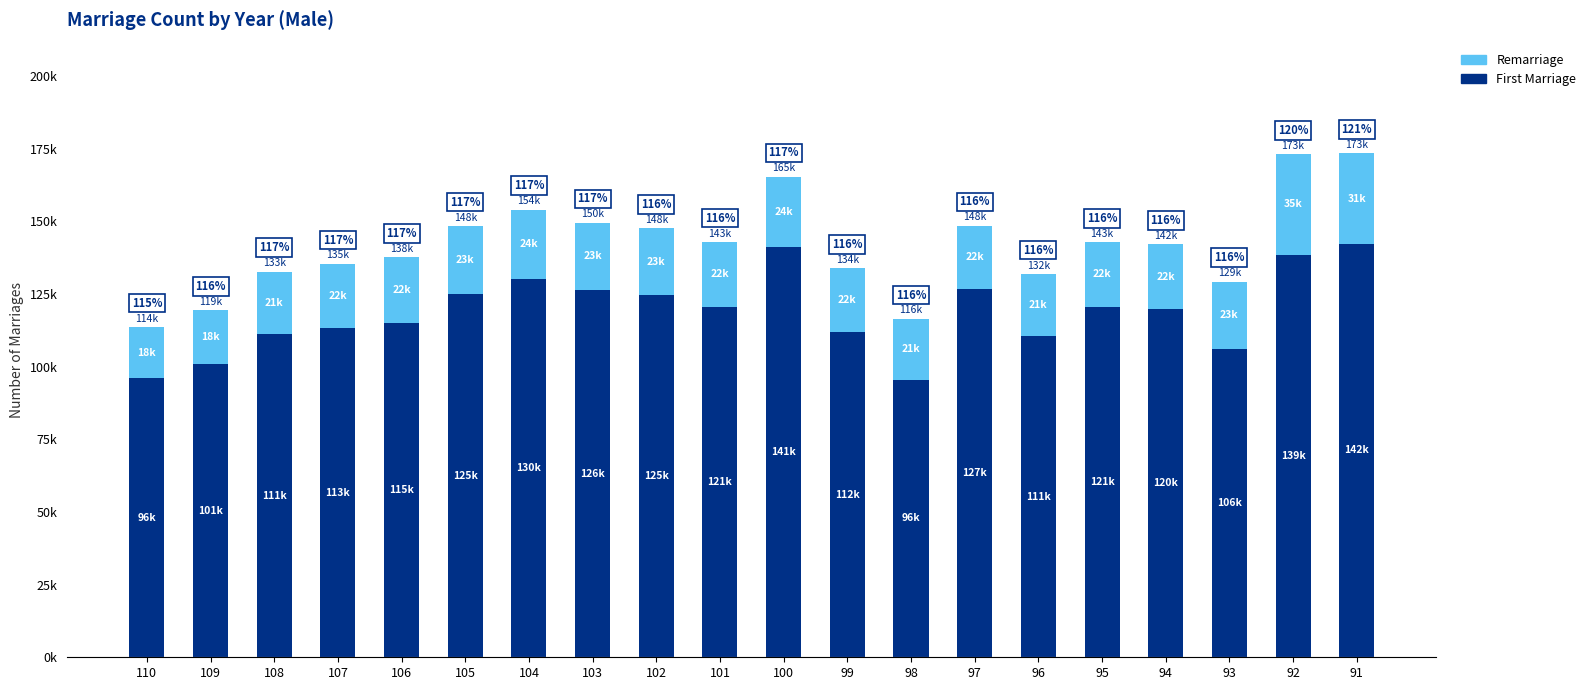

What is the total value across all series at 94?

142082